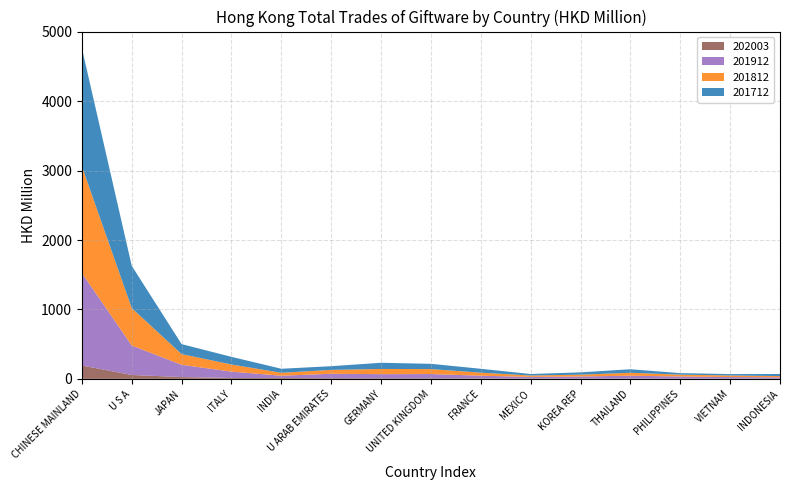

Reading left to right, what are all the values shown in this chart?

201712: CHINESE MAINLAND=1703.7	U S A=608.9	JAPAN=143.5	ITALY=109.9	INDIA=58.3	U ARAB EMIRATES=53.3	GERMANY=89.1	UNITED KINGDOM=75.7	FRANCE=55.8	MEXICO=21.7	KOREA REP=33.1	THAILAND=50.6	PHILIPPINES=21.9	VIETNAM=20.4	INDONESIA=29.7
201812: CHINESE MAINLAND=1536.8	U S A=539.4	JAPAN=154.0	ITALY=103.3	INDIA=41.8	U ARAB EMIRATES=55.9	GERMANY=74.9	UNITED KINGDOM=71.6	FRANCE=43.9	MEXICO=20.0	KOREA REP=26.4	THAILAND=42.5	PHILIPPINES=26.8	VIETNAM=22.7	INDONESIA=17.3
201912: CHINESE MAINLAND=1332.9	U S A=425.2	JAPAN=176.9	ITALY=91.7	INDIA=33.5	U ARAB EMIRATES=63.4	GERMANY=58.8	UNITED KINGDOM=61.0	FRANCE=38.5	MEXICO=22.0	KOREA REP=28.8	THAILAND=40.6	PHILIPPINES=30.5	VIETNAM=22.5	INDONESIA=19.8
202003: CHINESE MAINLAND=192.6	U S A=55.9	JAPAN=26.1	ITALY=12.4	INDIA=11.9	U ARAB EMIRATES=10.0	GERMANY=9.0	UNITED KINGDOM=8.4	FRANCE=7.0	MEXICO=6.0	KOREA REP=5.4	THAILAND=4.7	PHILIPPINES=3.6	VIETNAM=3.5	INDONESIA=3.3